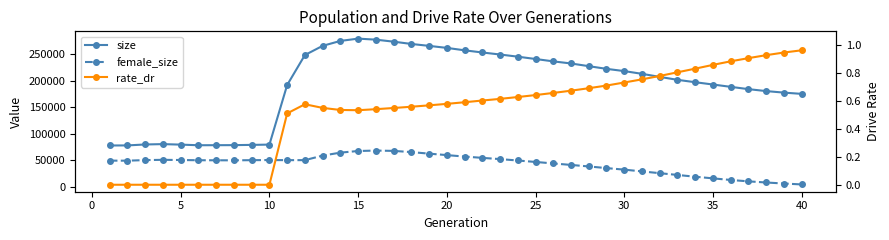

What is the difference between the highest and lowest values at 10?

80307.0